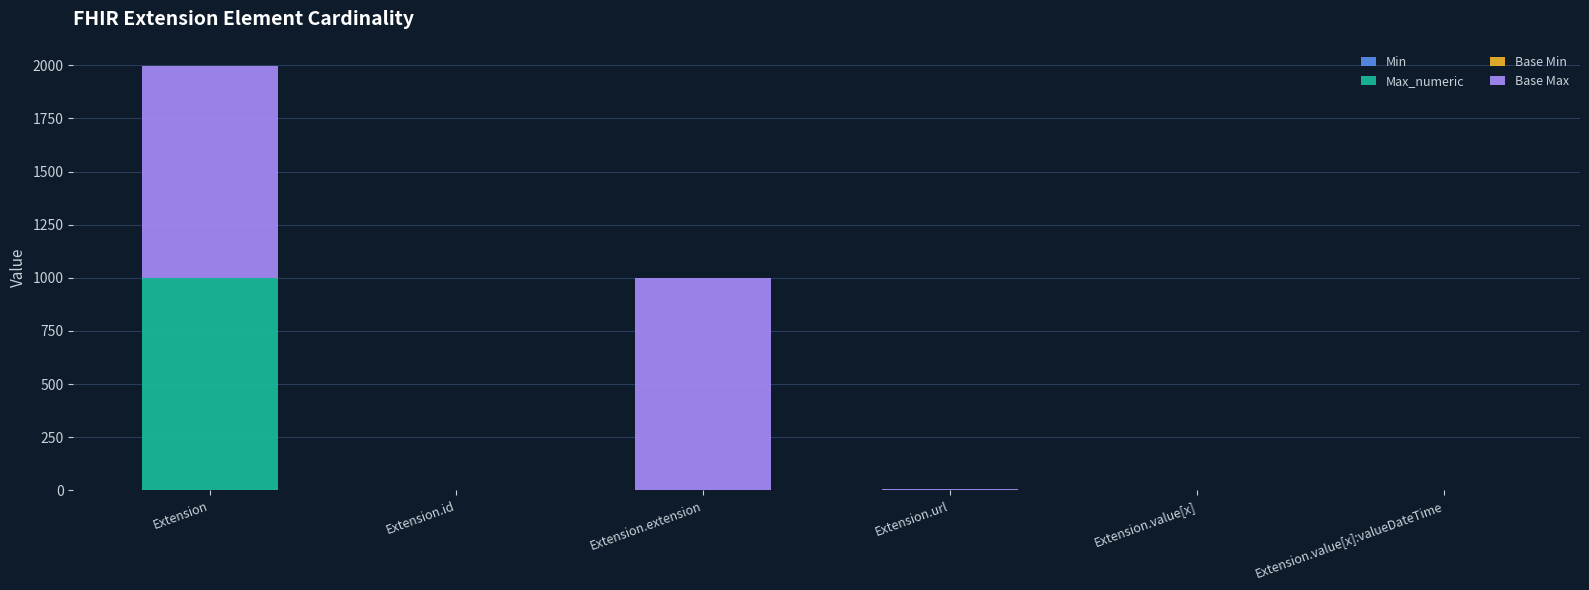

At which category is the sum across all series the highest?

Extension